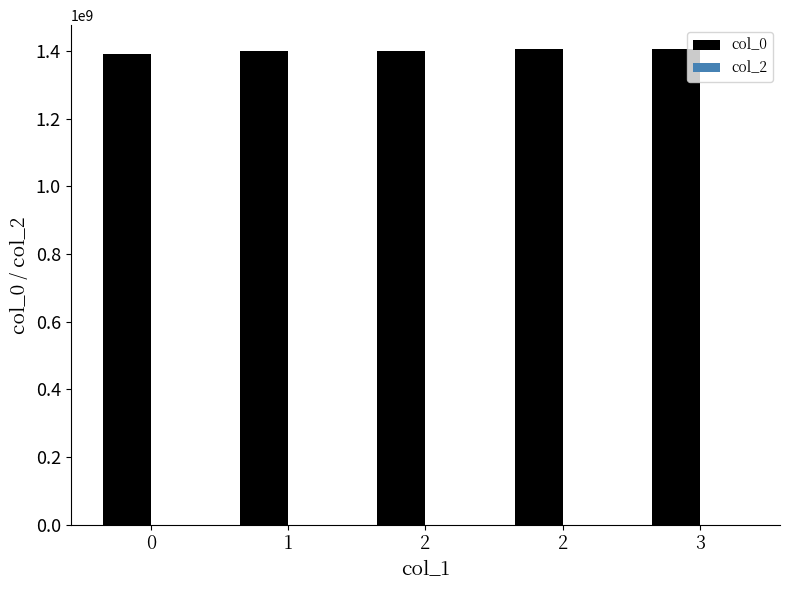

How many bars are there in total?

5